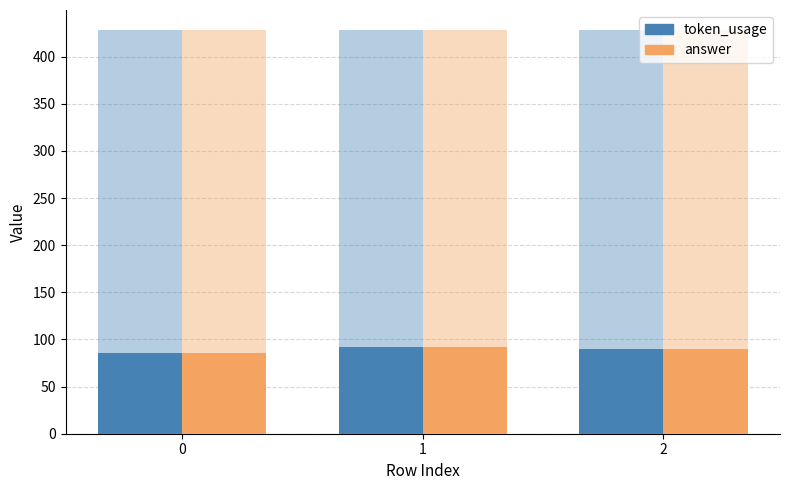

What is the difference between the highest and lowest values at 1?

336